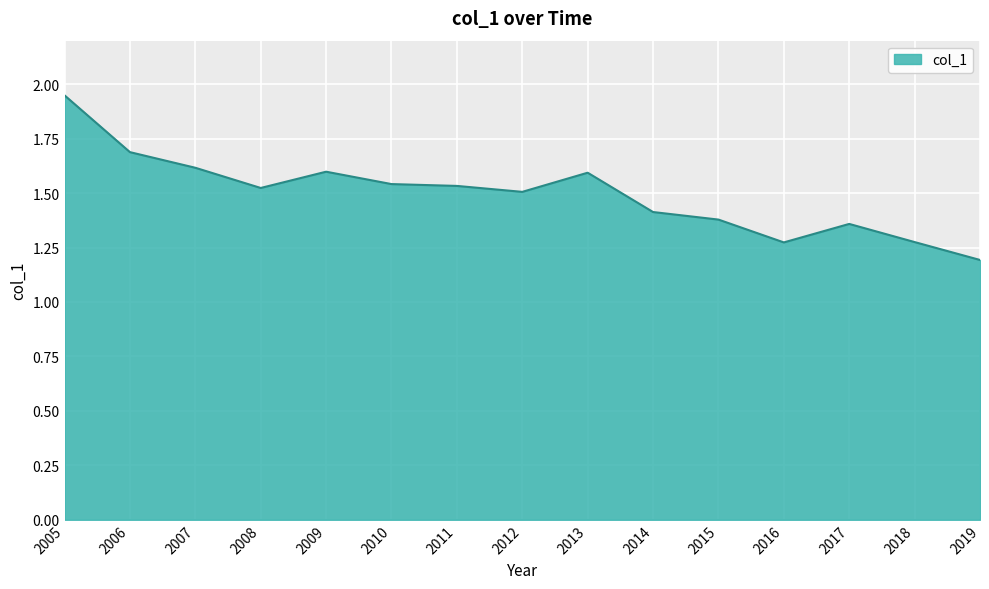

Which category has the highest value across all series?

2005